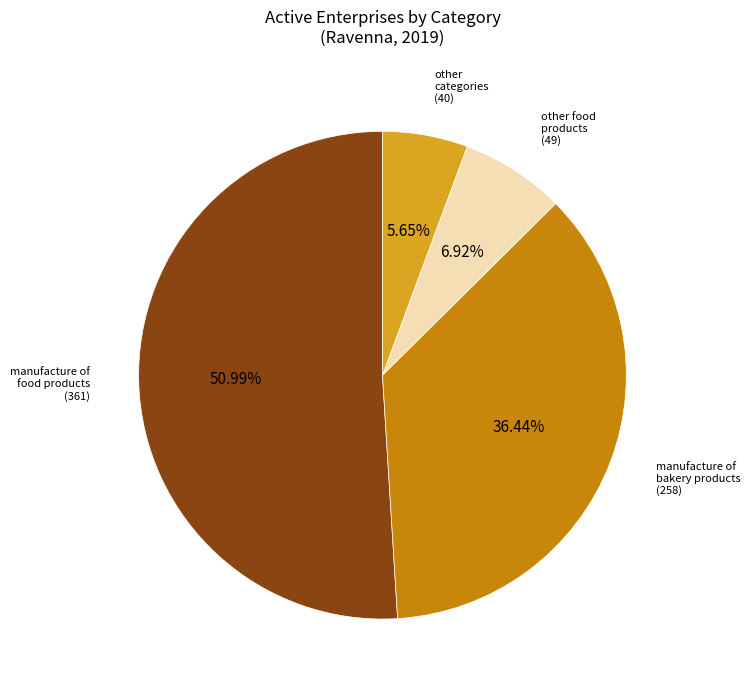

To the nearest percent, what is the average slice percentage?

25%